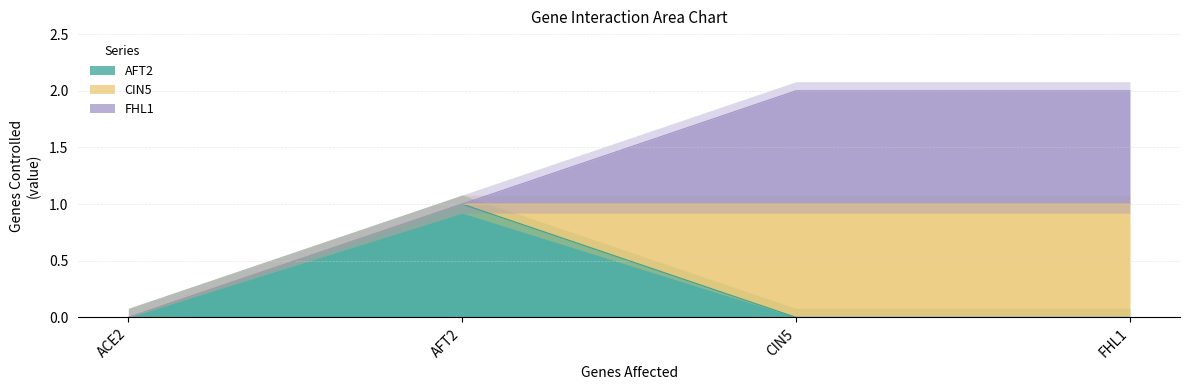

True or false: CIN5 and AFT2 intersect in this chart.

True